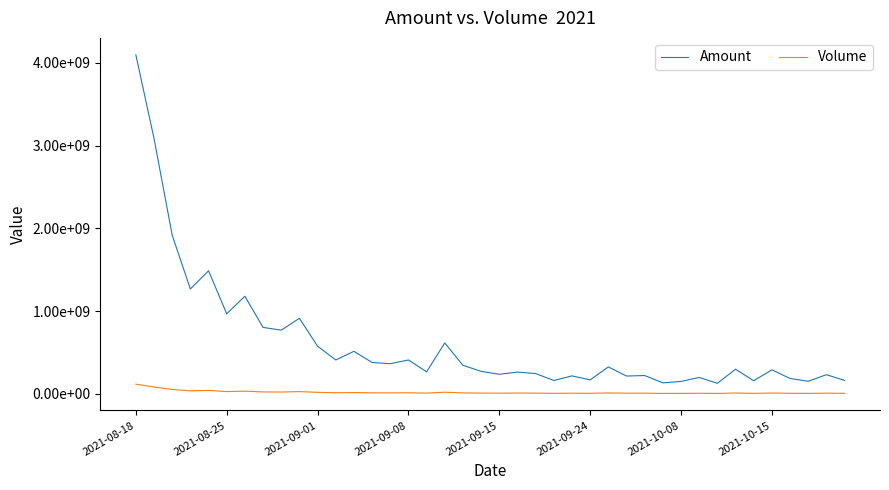

What are all the series names shown in the legend?

Amount, Volume